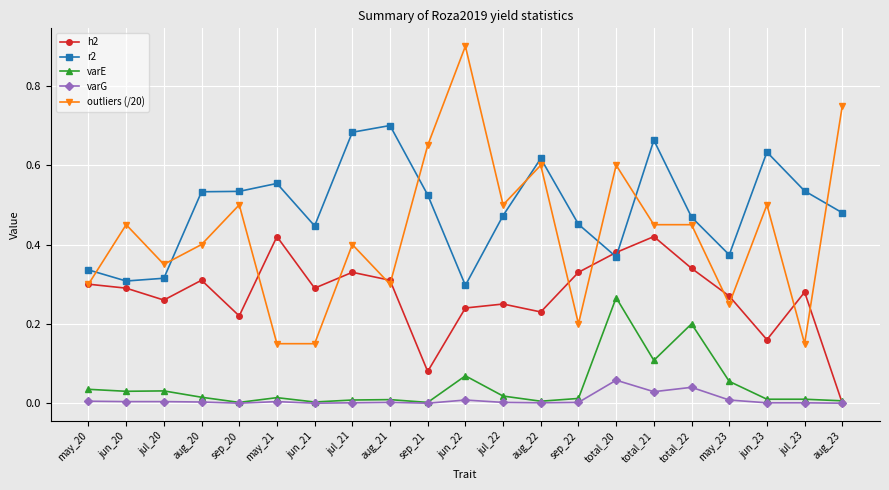

Which series has the widest spread of values?

outliers (/20)